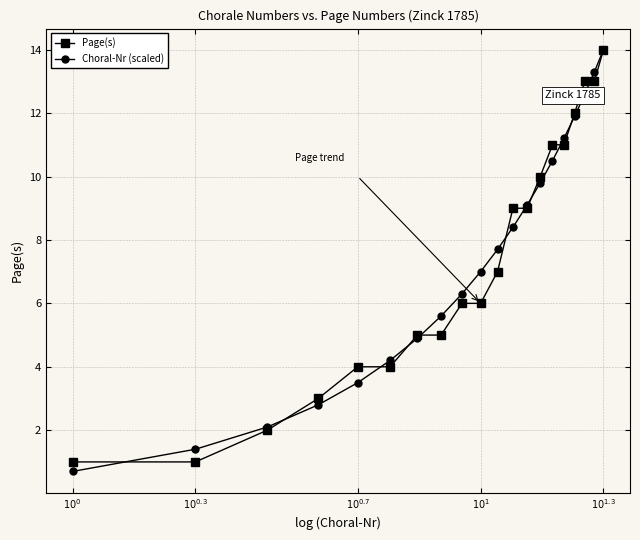

What are all the series names shown in the legend?

Page(s), Choral-Nr (scaled)